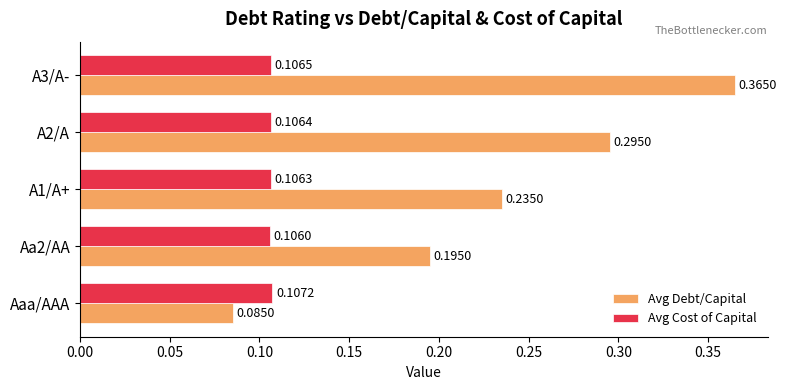

At which category is the sum across all series the highest?

A3/A-